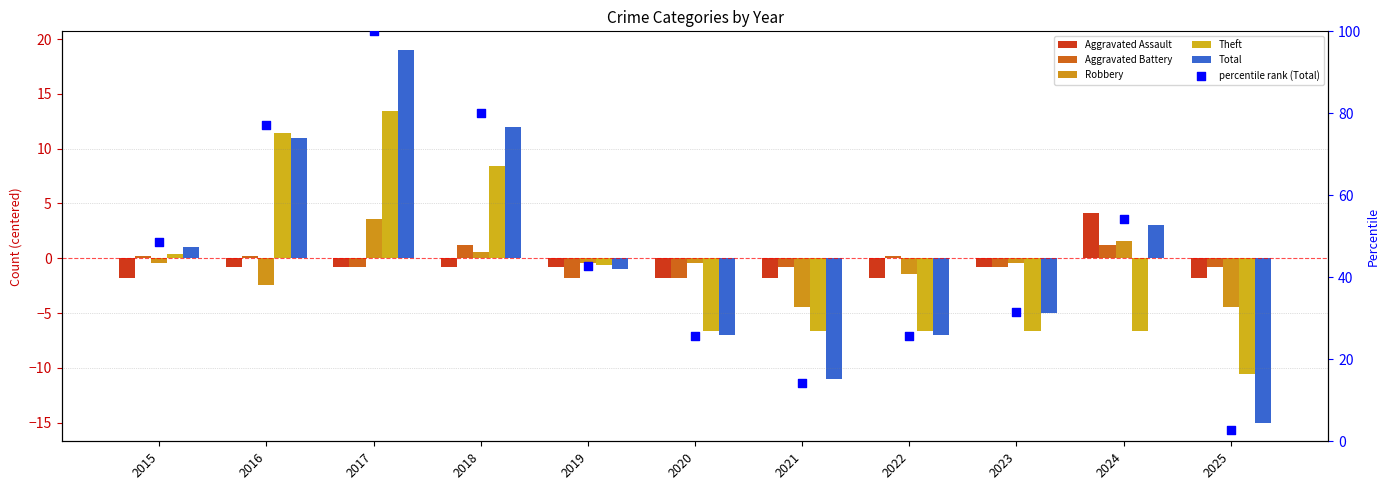

At which category is the sum across all series the highest?

2017